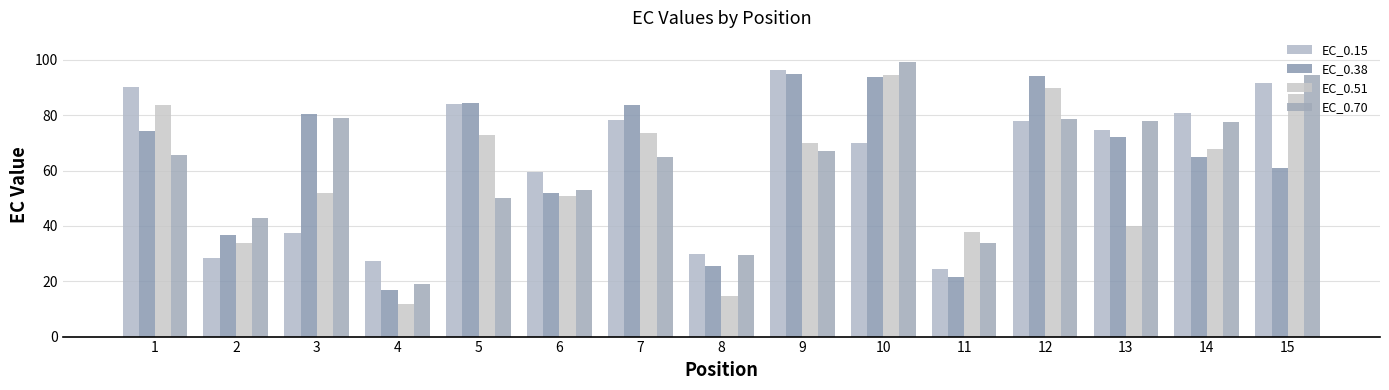

Reading left to right, what are all the values shown in this chart?

EC_0.15: 1=90.1	2=28.5	3=37.6	4=27.2	5=84.1	6=59.4	7=78.3	8=29.7	9=96.4	10=70.1	11=24.3	12=78.0	13=74.6	14=80.8	15=91.7
EC_0.38: 1=74.4	2=36.7	3=80.6	4=16.9	5=84.5	6=51.8	7=83.8	8=25.6	9=94.8	10=93.8	11=21.5	12=94.3	13=72.0	14=64.8	15=61.0
EC_0.51: 1=83.8	2=33.9	3=51.8	4=11.8	5=72.8	6=51.0	7=73.7	8=14.6	9=70.0	10=94.6	11=37.9	12=89.7	13=39.9	14=67.8	15=87.6
EC_0.70: 1=65.8	2=42.8	3=79.1	4=19.0	5=50.1	6=52.8	7=65.0	8=29.5	9=67.0	10=99.2	11=33.8	12=78.8	13=78.1	14=77.7	15=94.5